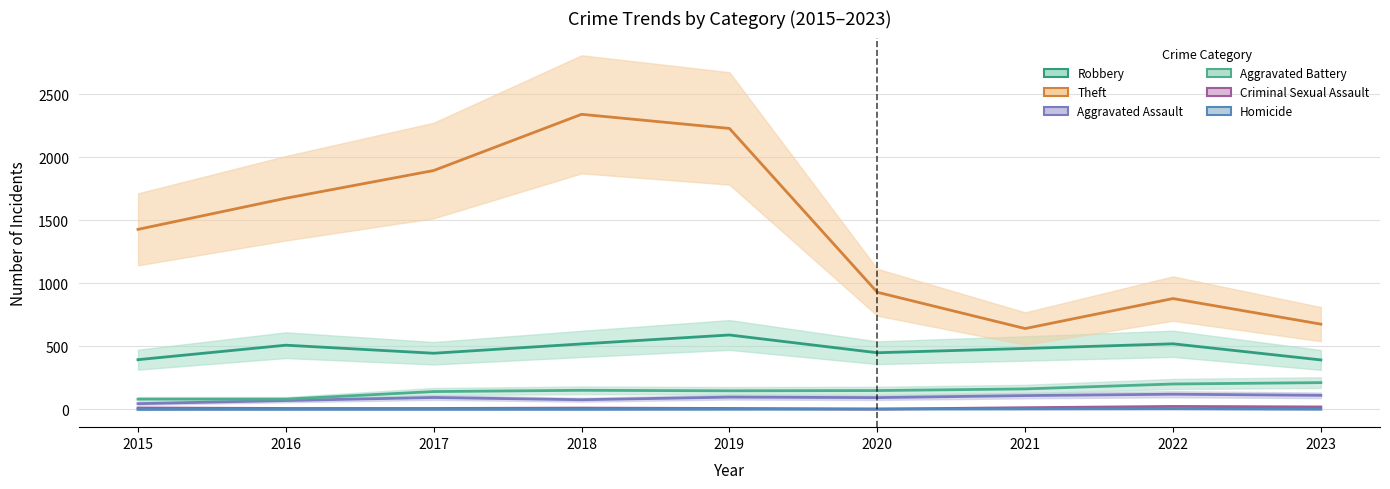

True or false: Homicide and Robbery intersect in this chart.

False